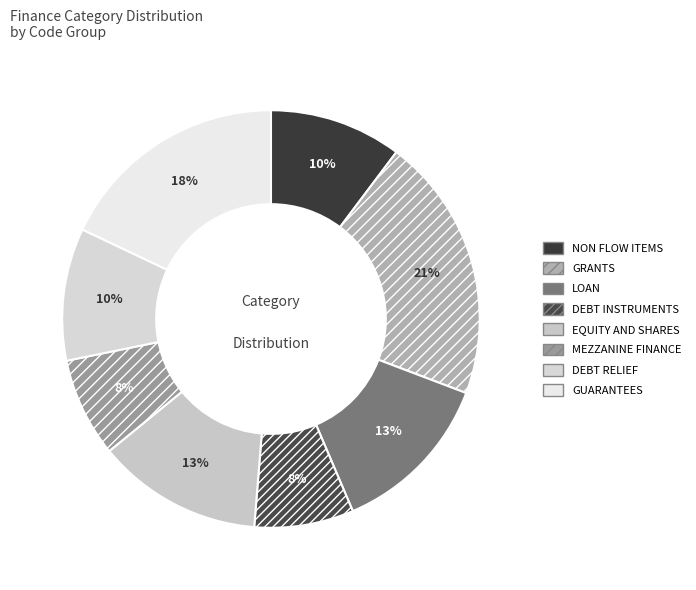

Approximately how many times larger is the value at LOAN compared to NON FLOW ITEMS?

1.2